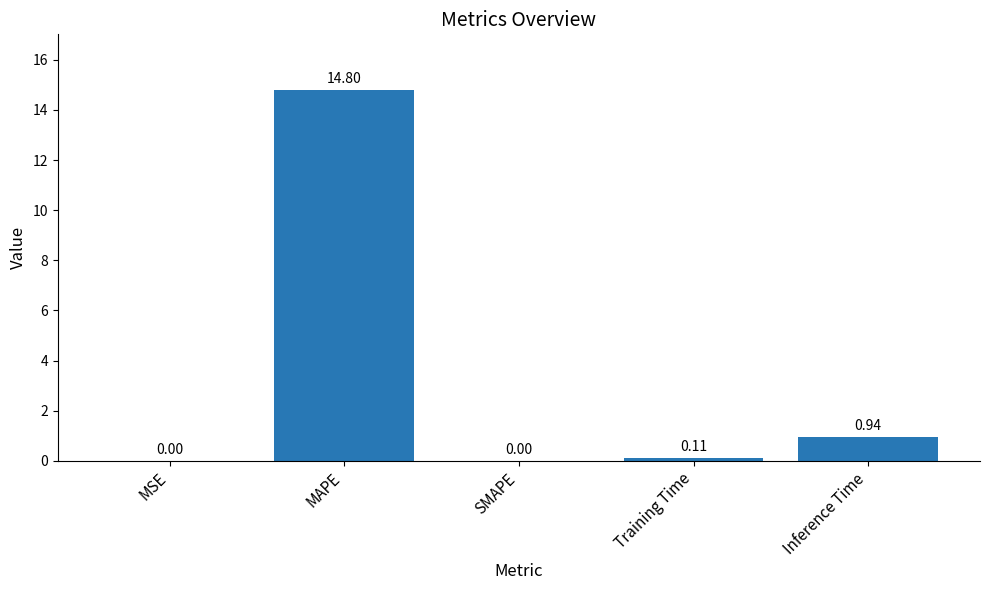

At which label is the value closest to 7?

Inference Time